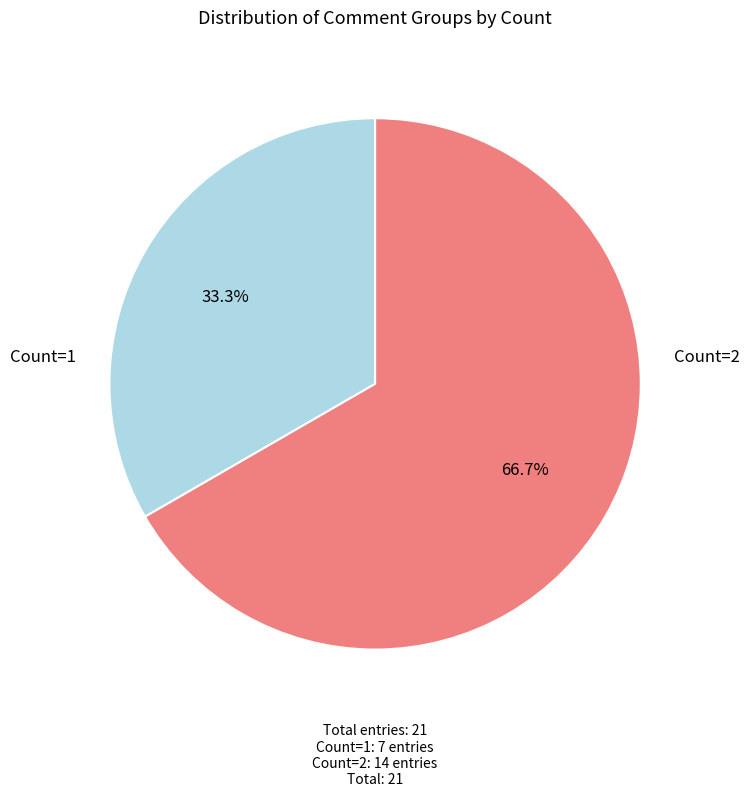

Is there any slice that represents more than half of the pie?

Yes